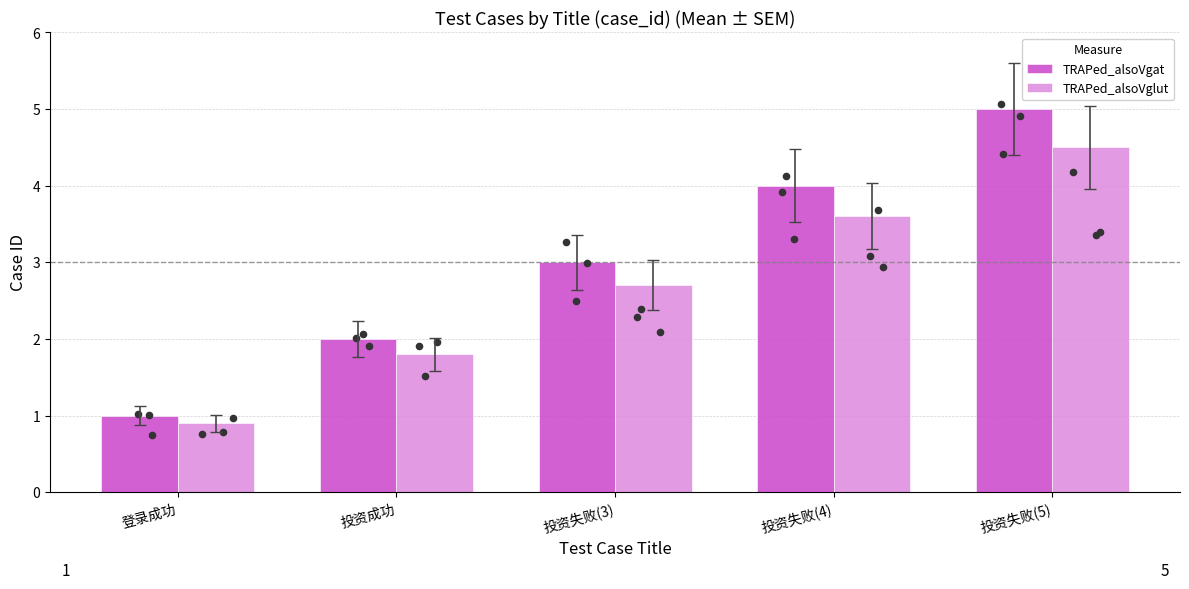

Which series has the widest spread of Y values?

TRAPed_alsoVgat